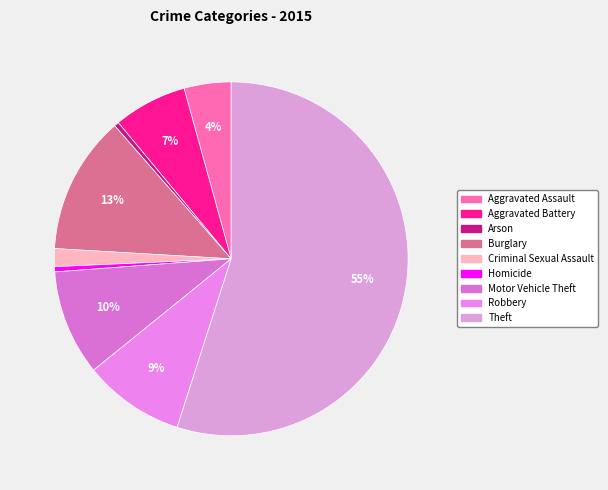

How many slices are in this pie chart?

9